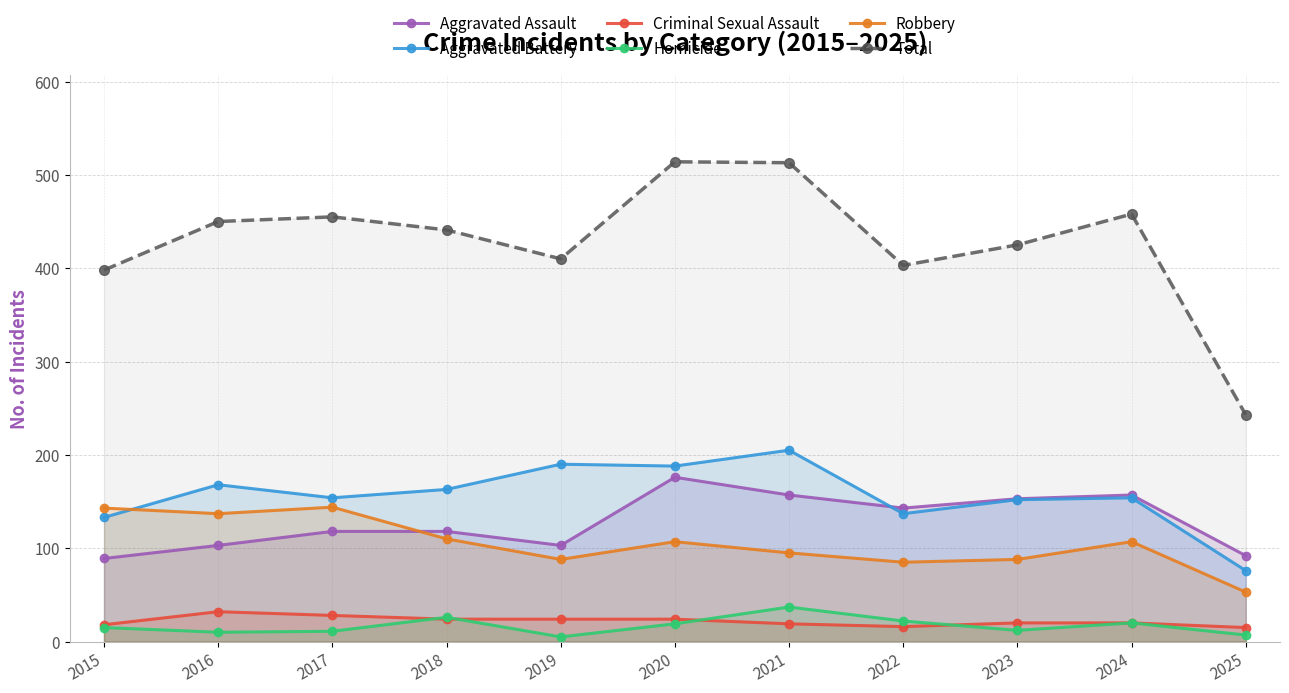

The value of Aggravated Battery at 2016 is 302. True or false?

False